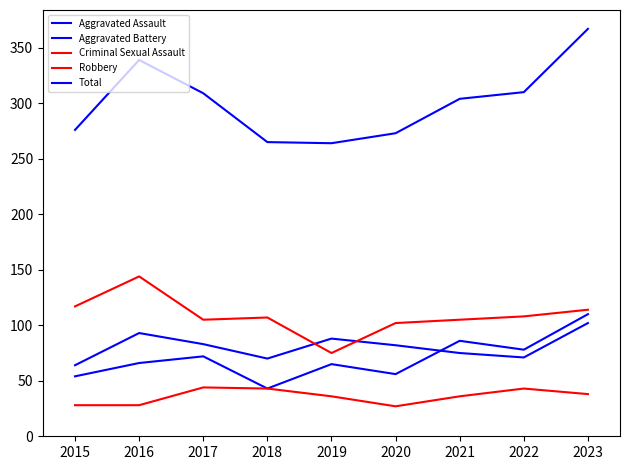

True or false: Aggravated Assault and Aggravated Battery cross at least once.

True